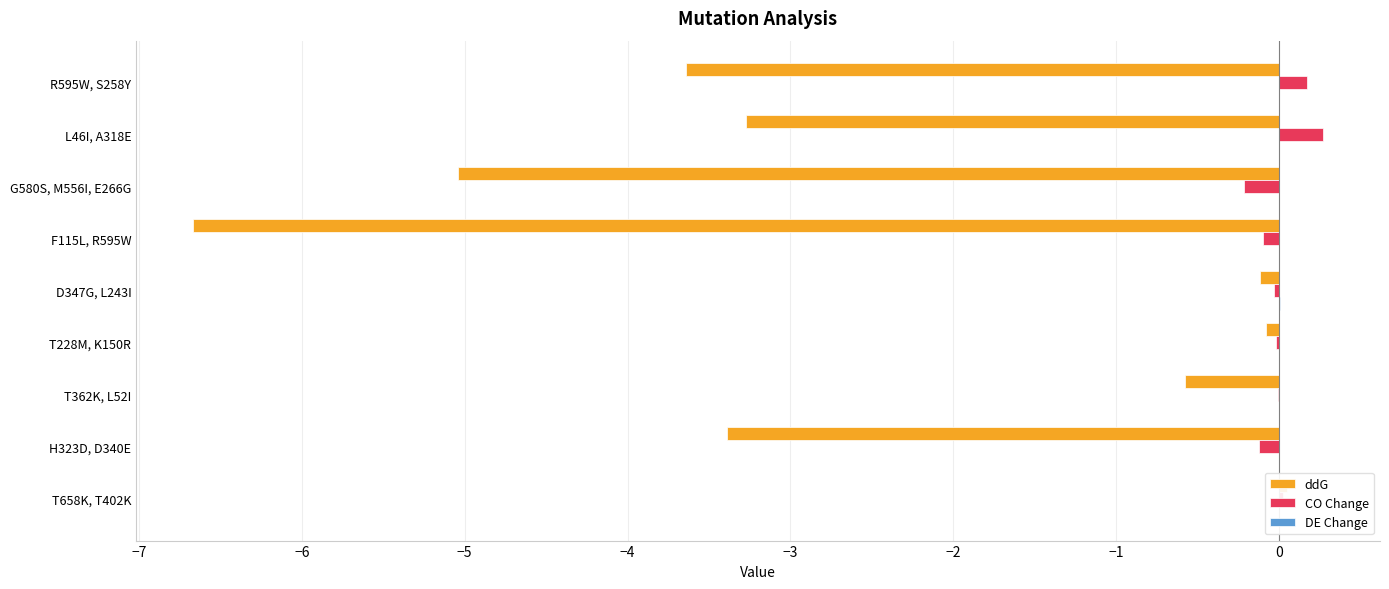

Reading left to right, extract all data points from this chart.

ddG: -3.6	-3.3	-5.0	-6.7	-0.1	-0.1	-0.6	-3.4	0.1
CO Change: 0.2	0.3	-0.2	-0.1	-0.0	-0.0	-0.0	-0.1	0.0
DE Change: 0.0	0.0	-0.0	0.0	0.0	0.0	-0.0	-0.0	-0.0